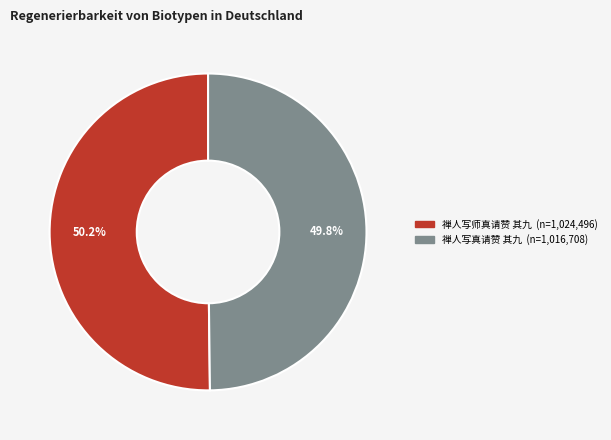

Combined, do 禅人写师真请赞 其九 and 禅人写真请赞 其九 account for over 50%?

Yes